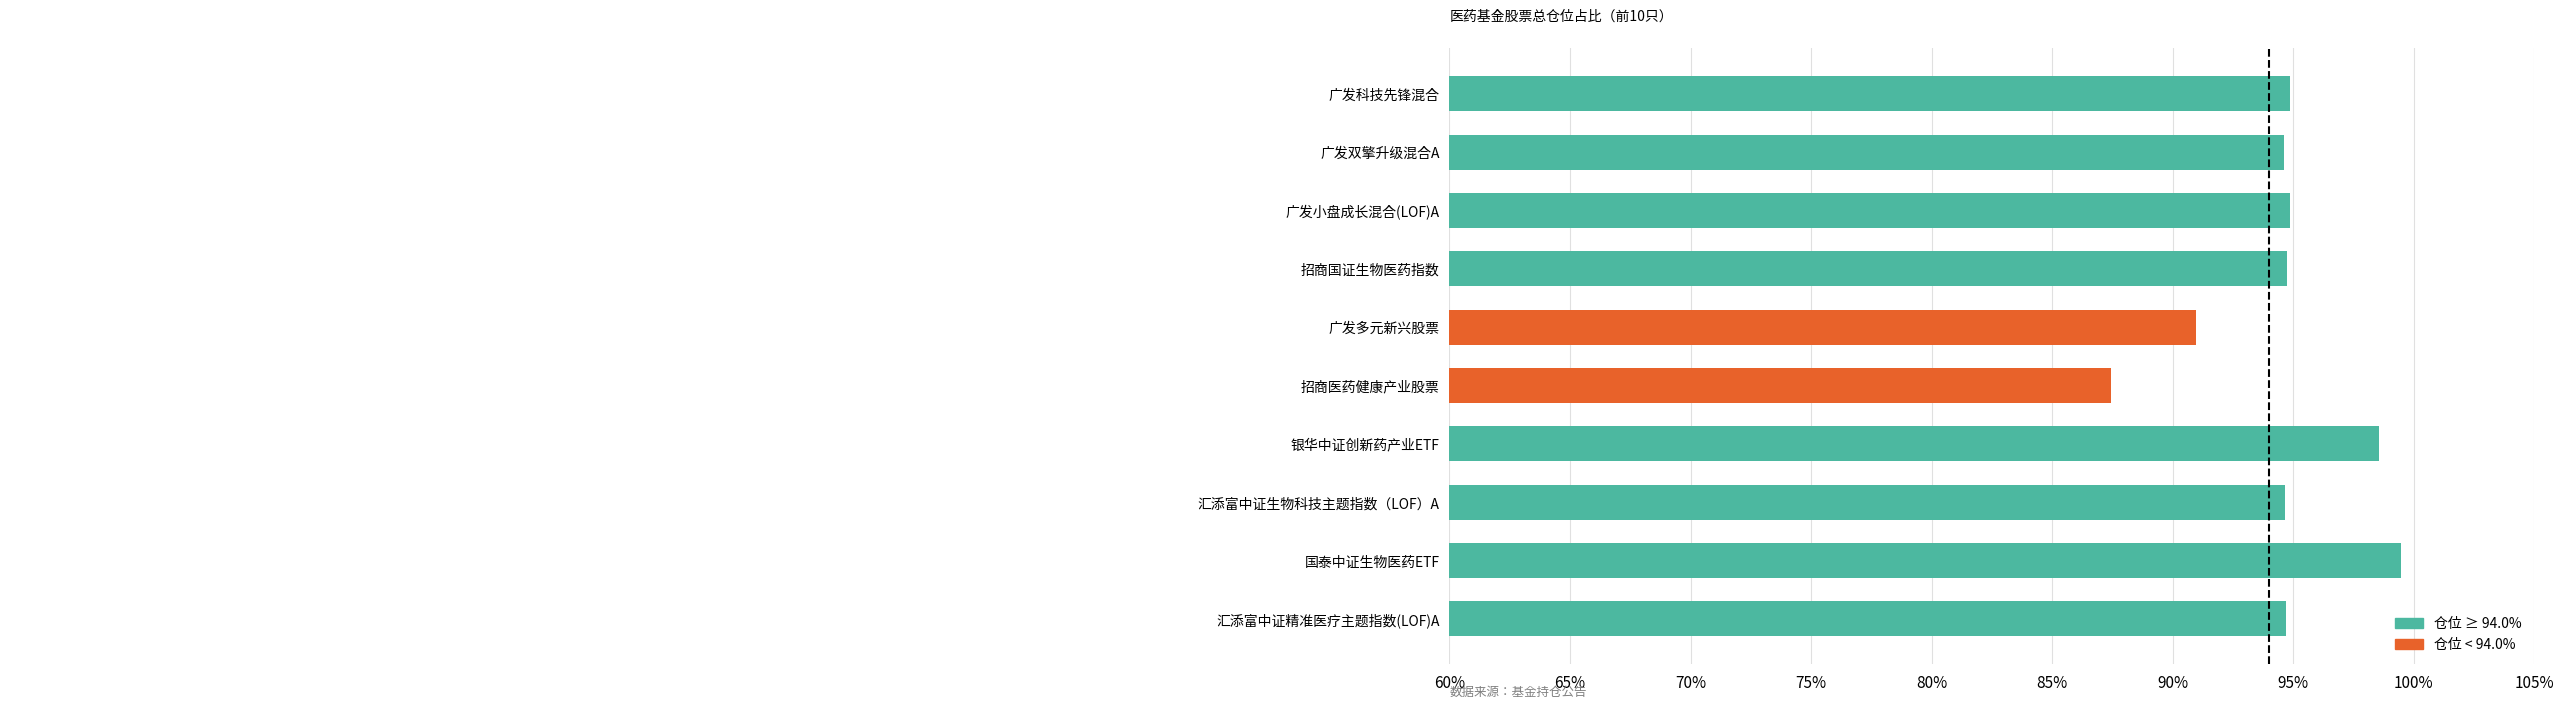

Between 广发多元新兴股票 and 广发小盘成长混合(LOF)A, which is larger?

广发小盘成长混合(LOF)A